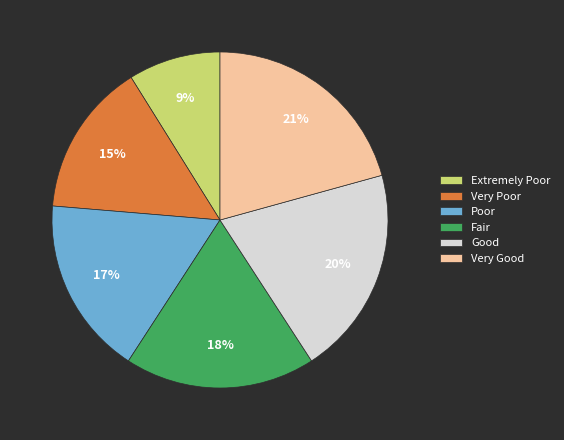

Is there any slice that represents more than half of the pie?

No